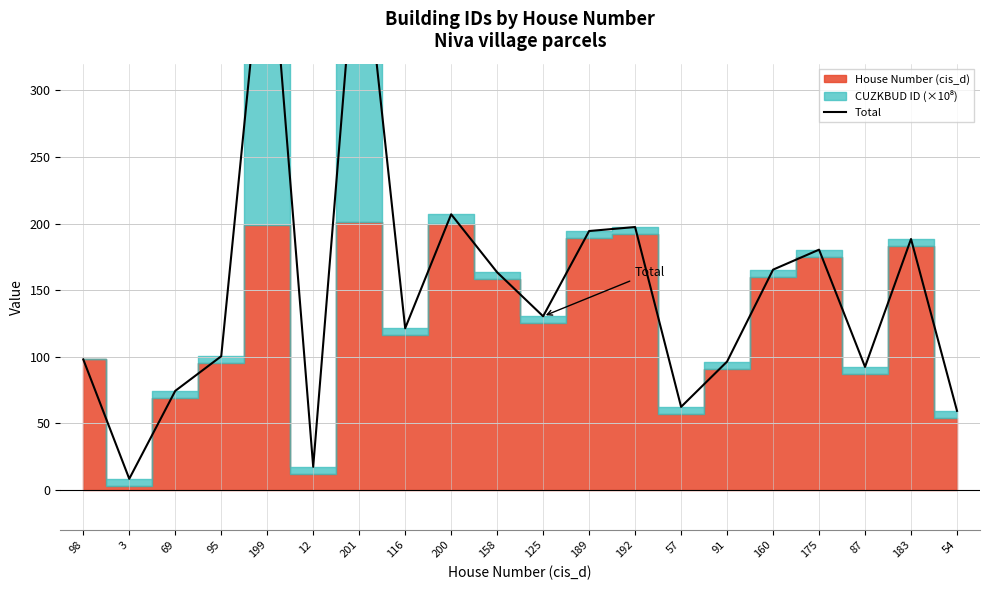

What is the sum of all values?

3046.0